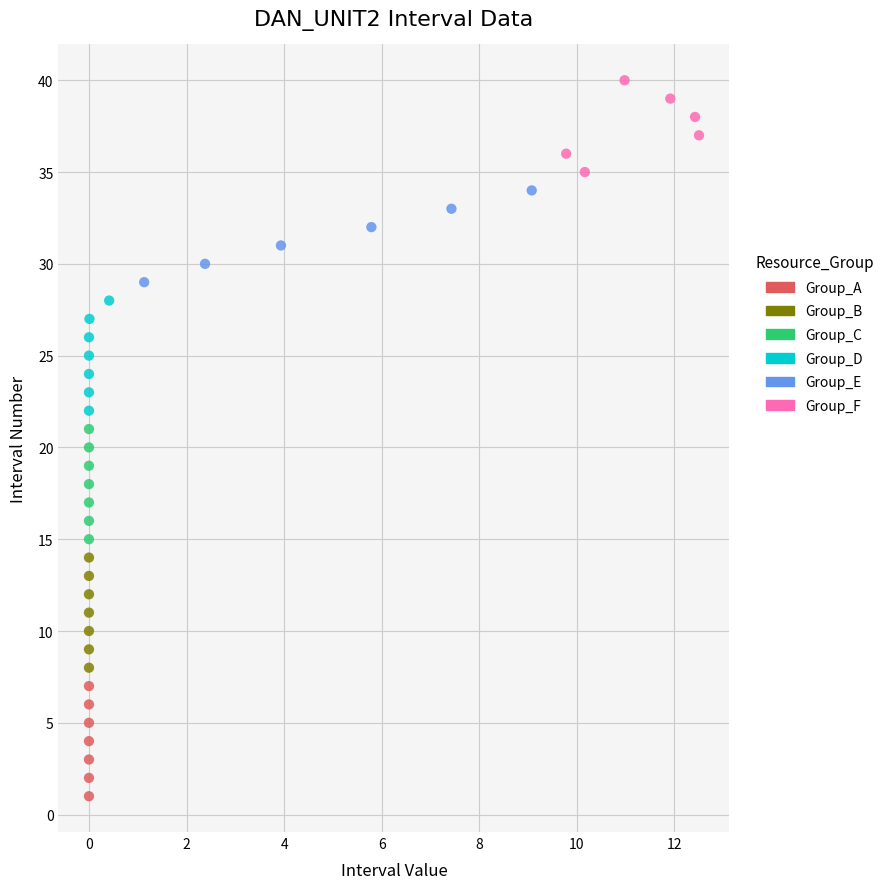

Which series reaches the minimum Y coordinate?

Group_A